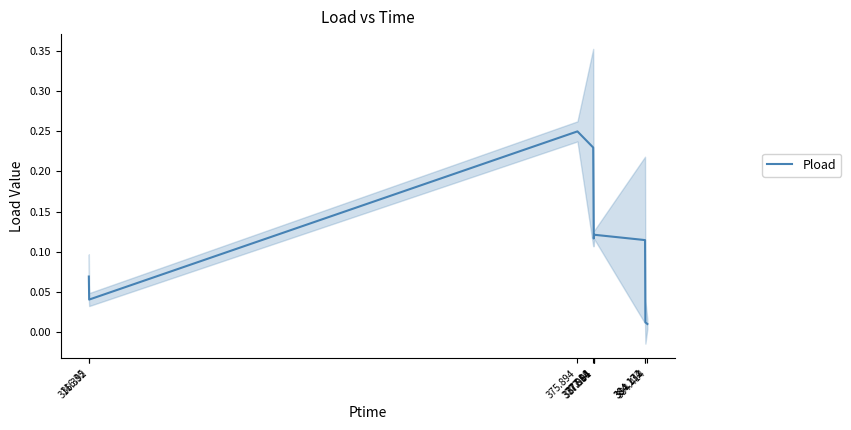

List the labels in order of value, largest first.

375.894, 377.814, 377.964, 377.91, 377.88, 384.132, 316.35, 316.392, 384.174, 384.414